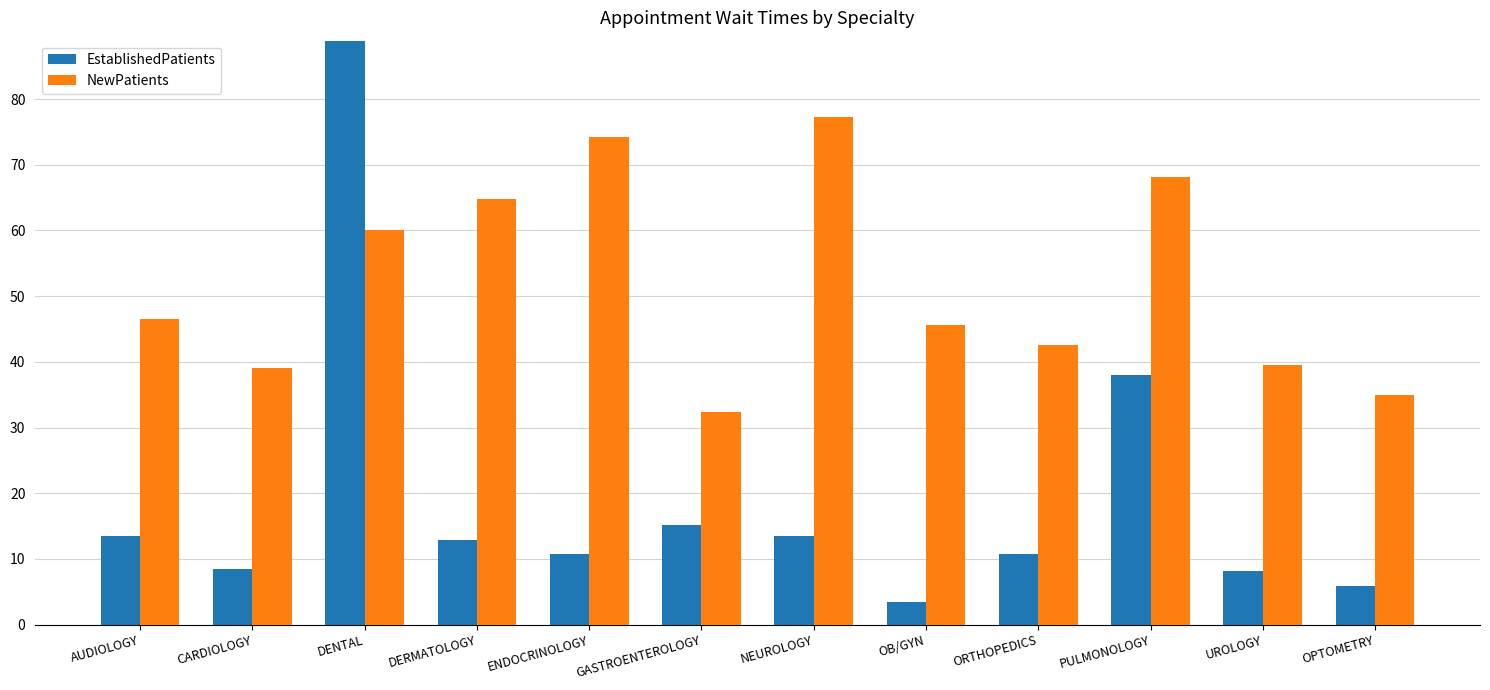

What is the spread (max minus min) of values at DENTAL?

29.9